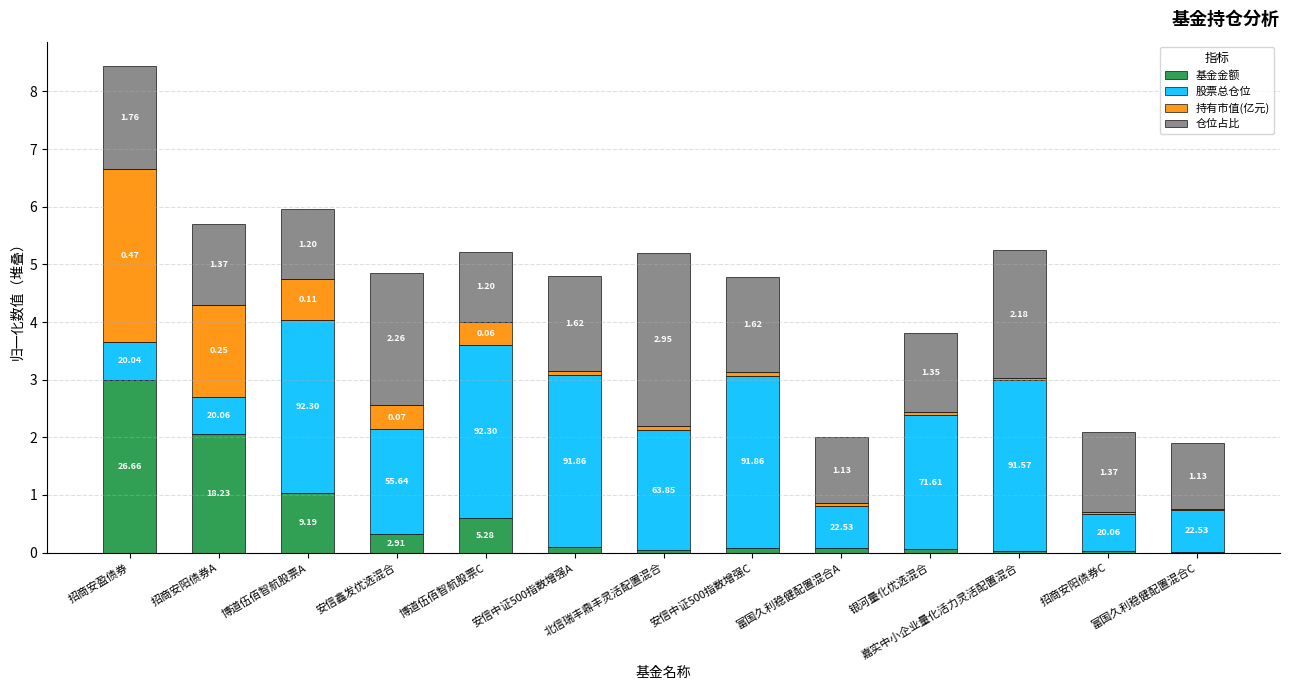

What is the label of the 7th bar from the right?

北信瑞丰鼎丰灵活配置混合